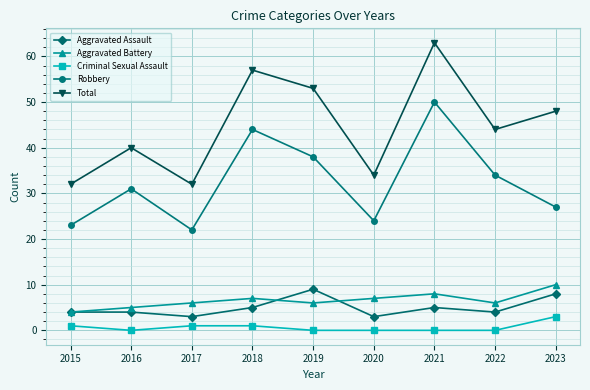

What is the difference between the Total values at 2016 and 2021?

23